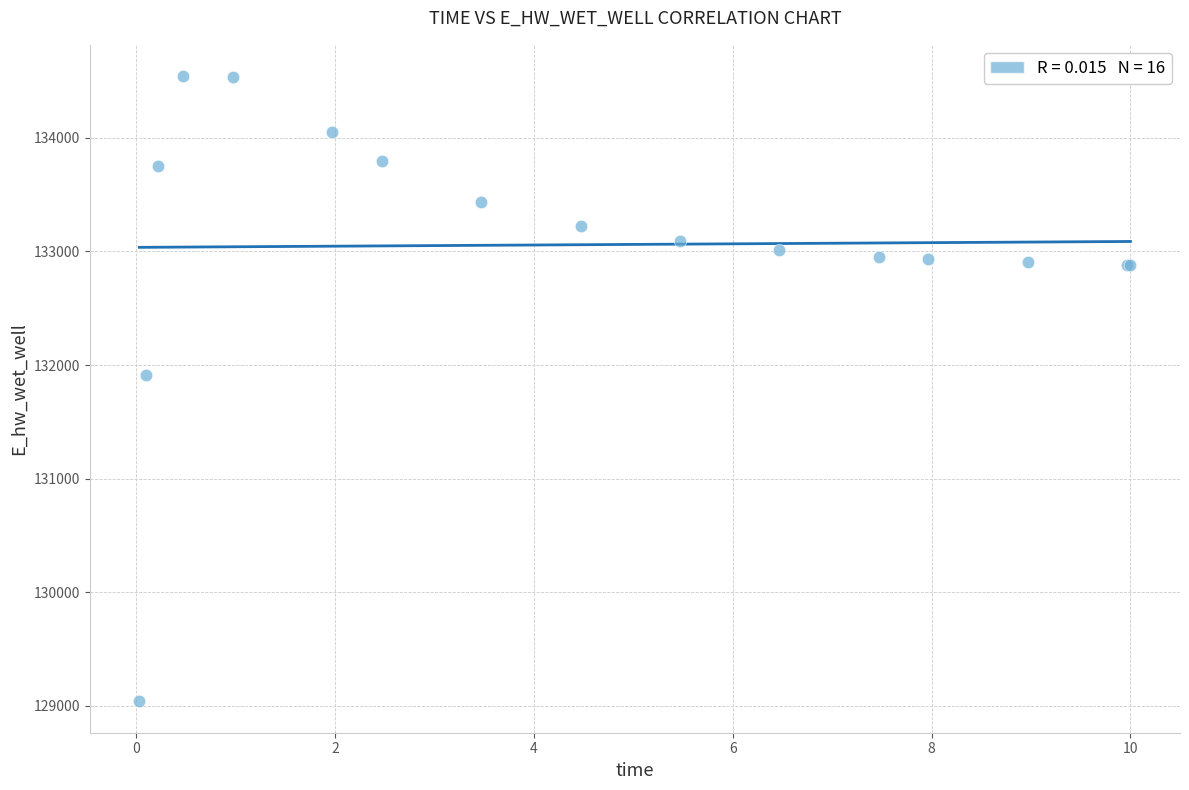

What Y value in the scatter plot is closest to 131791?

131910.7